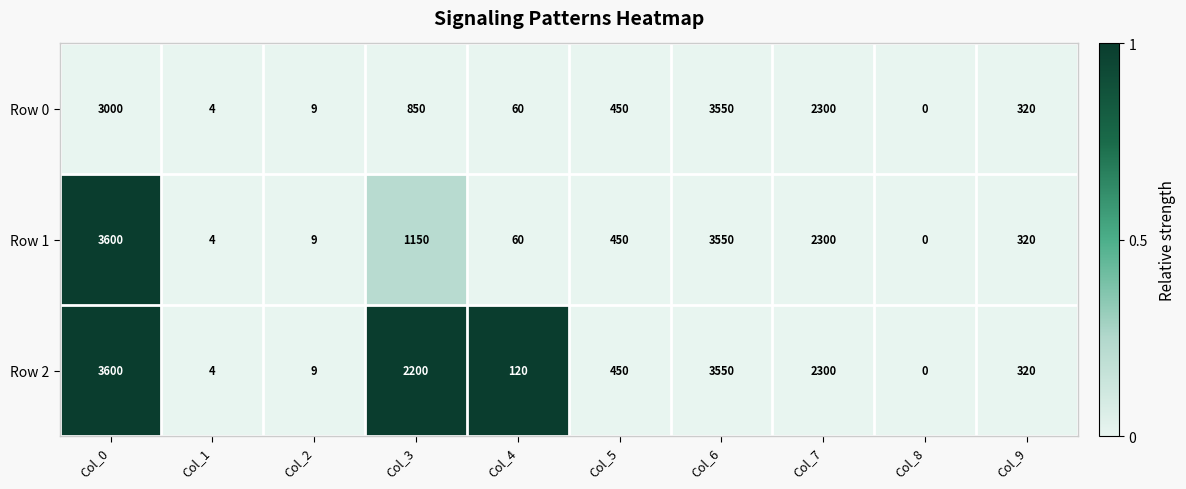

Reading left to right, list all the values displayed in this chart.

Row 0: 3000	4	9	850	60	450	3550	2300	0	320
Row 1: 3600	4	9	1150	60	450	3550	2300	0	320
Row 2: 3600	4	9	2200	120	450	3550	2300	0	320